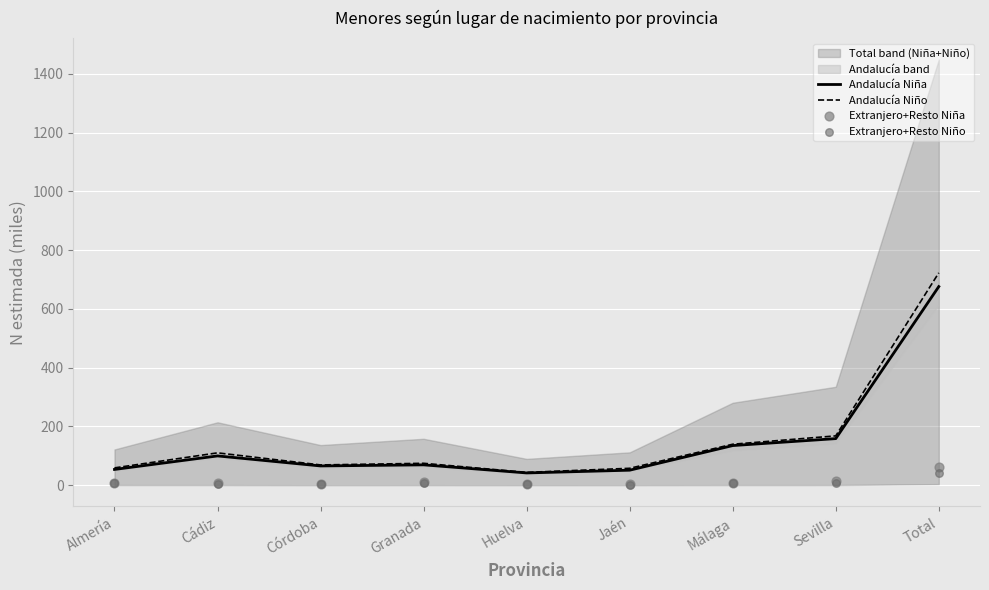

Which series has the largest total across all categories?

Andalucía Niño